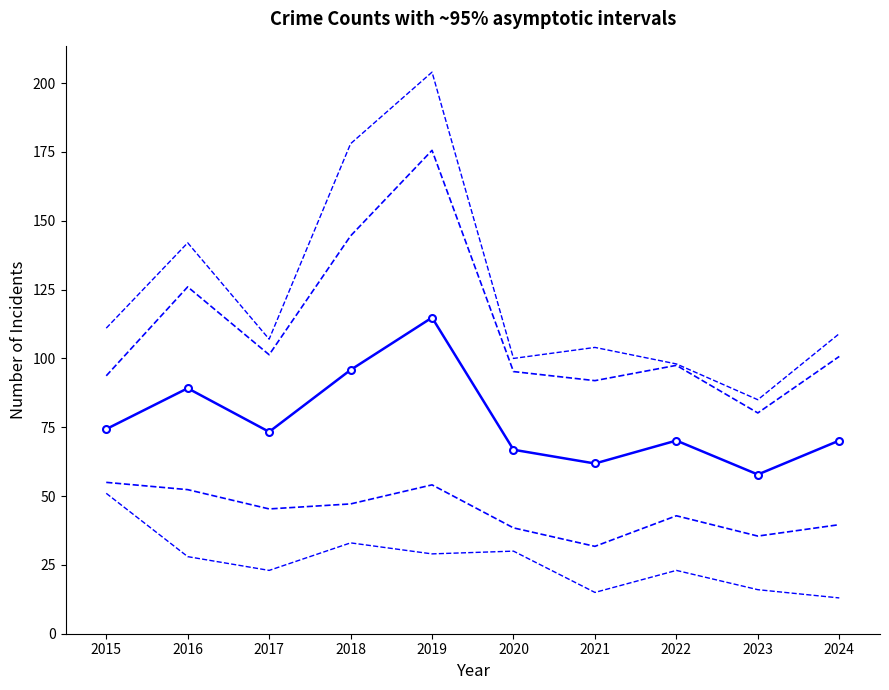

Reading right to left, list all the values displayed in this chart.

Upper band: 100.7	80.2	97.5	91.9	95.2	175.6	144.5	101.3	126.0	93.7
Lower band: 39.6	35.5	42.8	31.7	38.4	54.1	47.1	45.3	52.3	55.0
Max neighborhood: 109.0	85.0	98.0	104.0	100.0	204.0	178.0	107.0	142.0	111.0
Min neighborhood: 13.0	16.0	23.0	15.0	30.0	29.0	33.0	23.0	28.0	51.0
Mean: 70.2	57.8	70.2	61.8	66.8	114.8	95.8	73.3	89.2	74.3